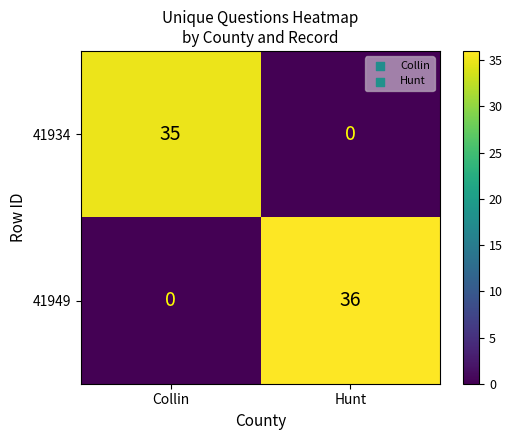

The 41934 series shows 21 at Hunt. True or false?

False